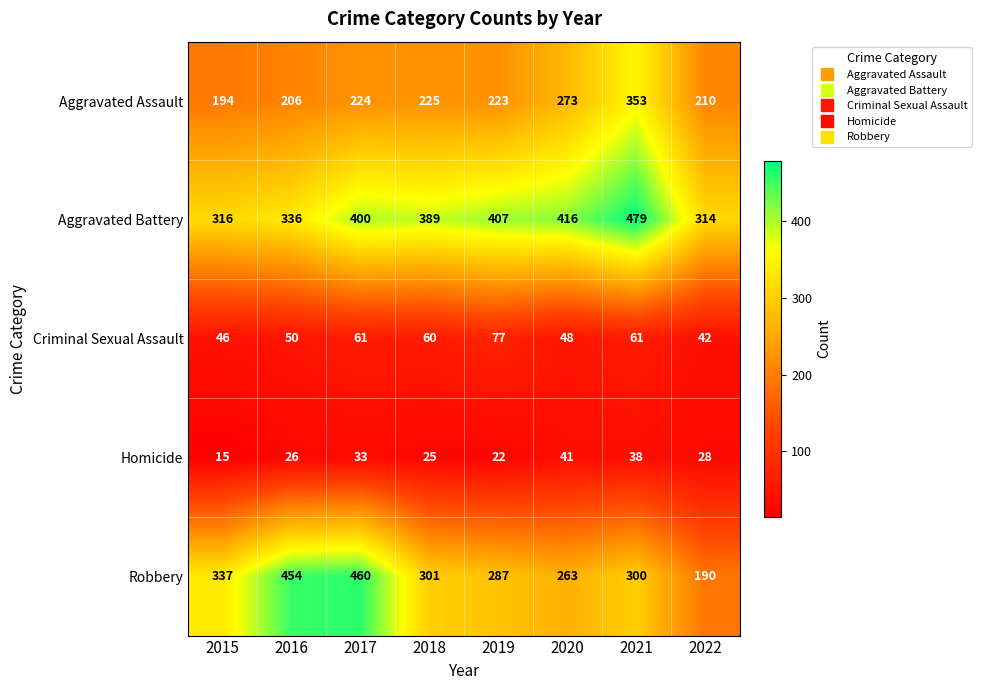

What is the spread (max minus min) of values at 2020?

375